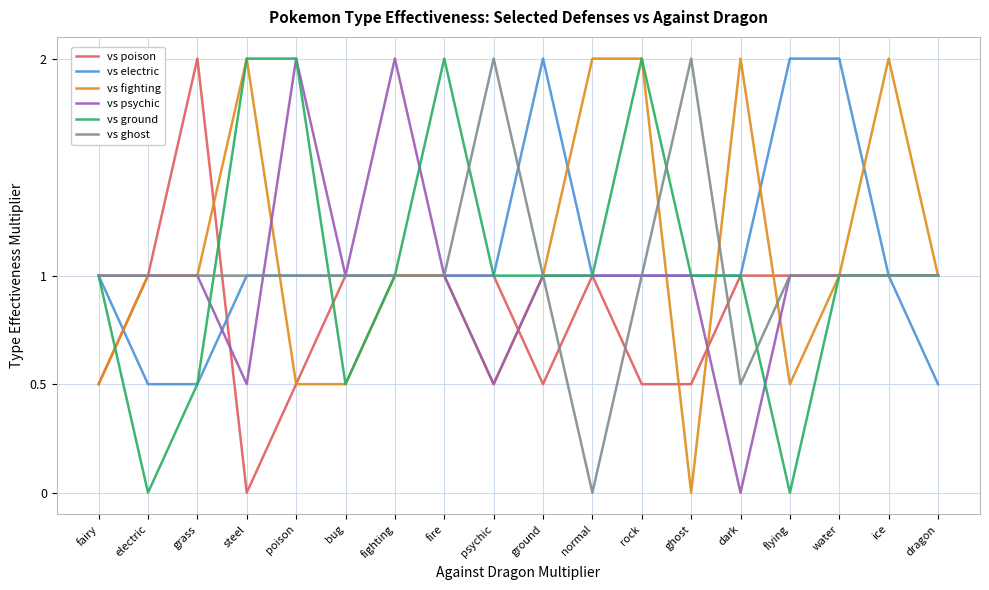

Which series ends up on top after the final intersection of vs psychic and vs electric?

vs psychic